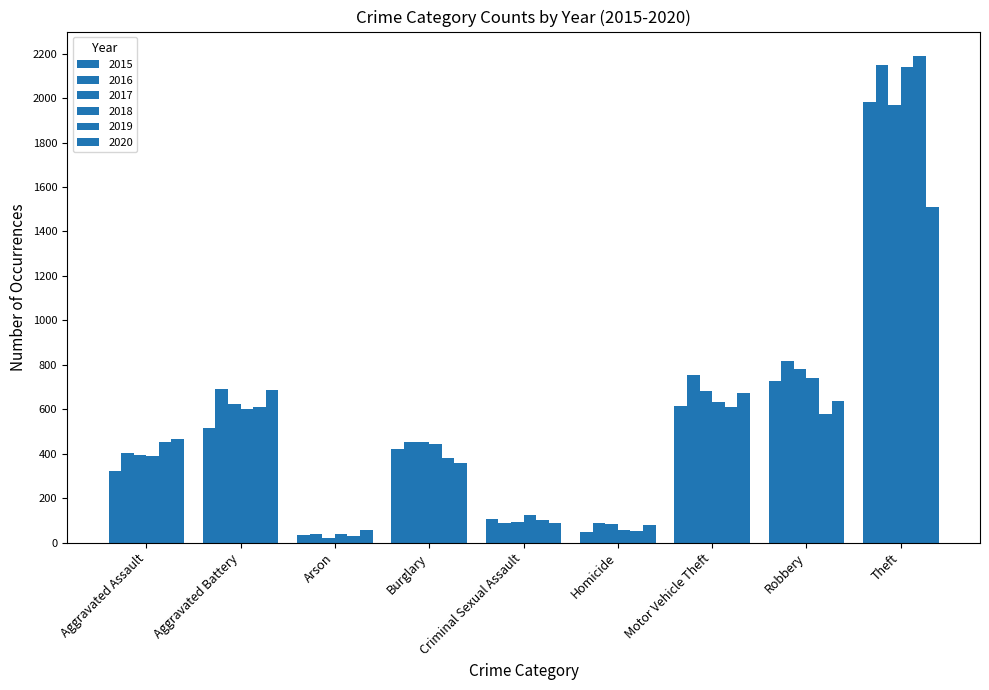

How many values in the 2015 series are below 421?

4